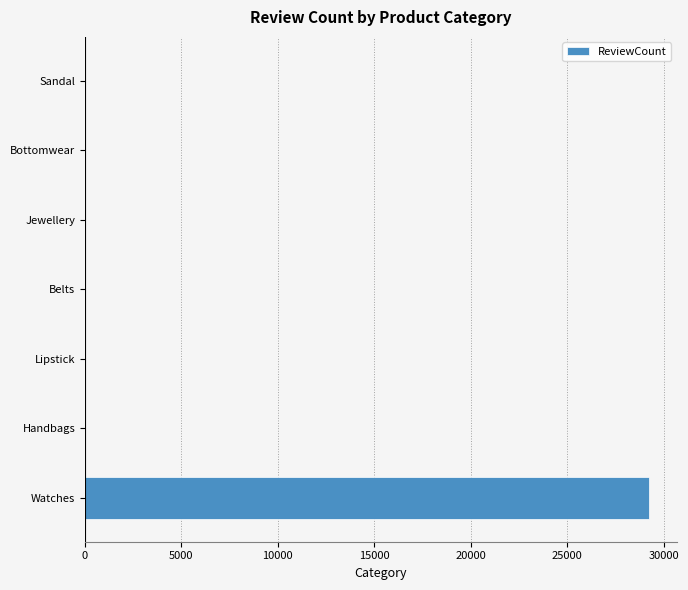

Between Watches and Sandal, which is larger?

Watches